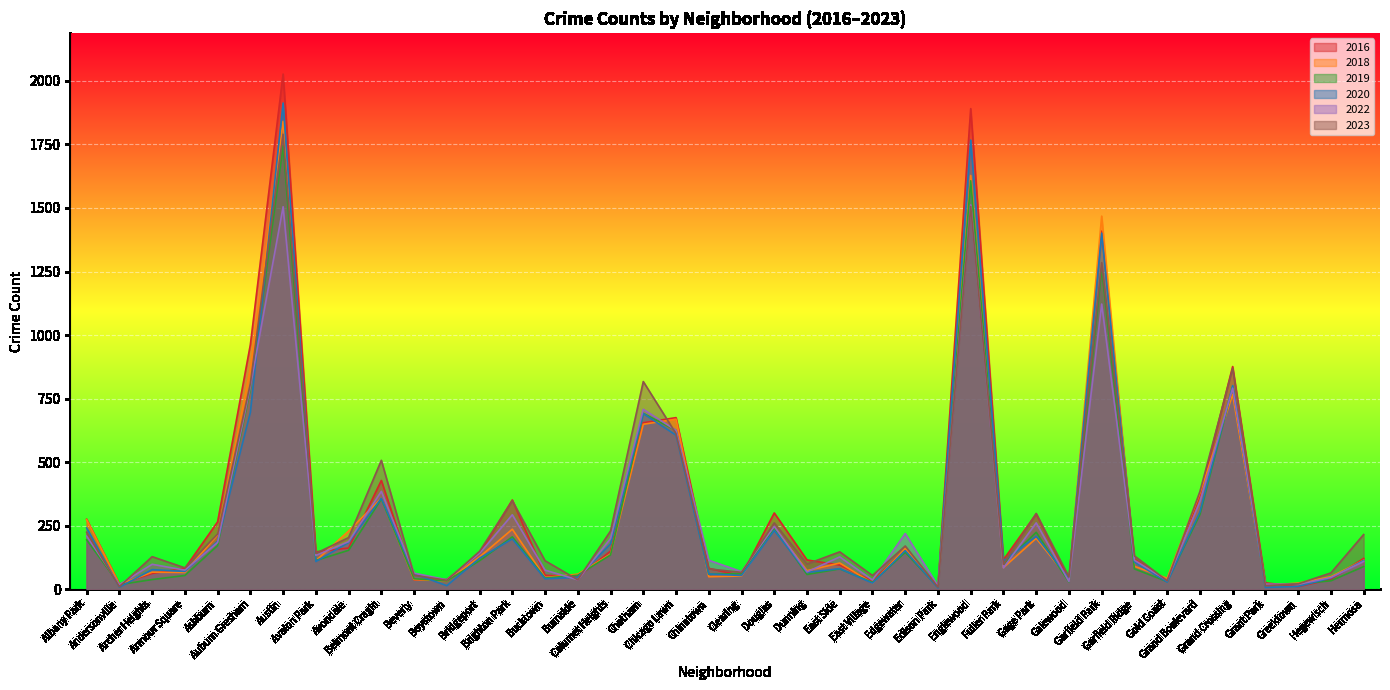

What is the greatest value displayed?

2027